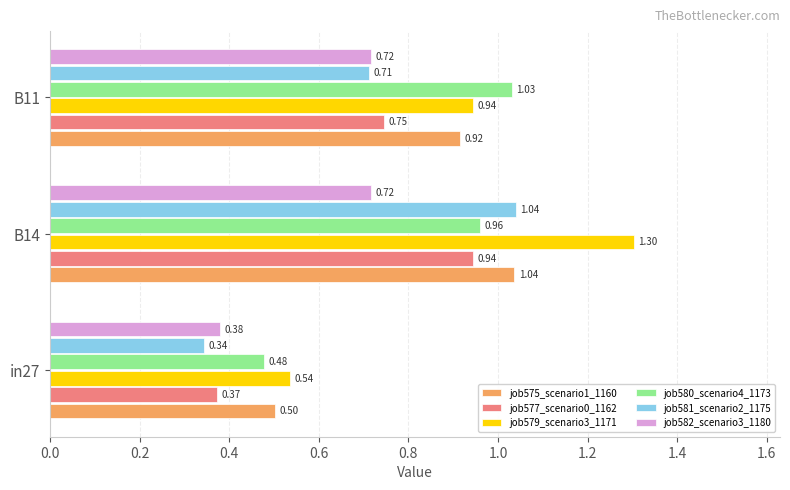

List the labels in order of job581_scenario2_1175 value, smallest first.

in27, B11, B14